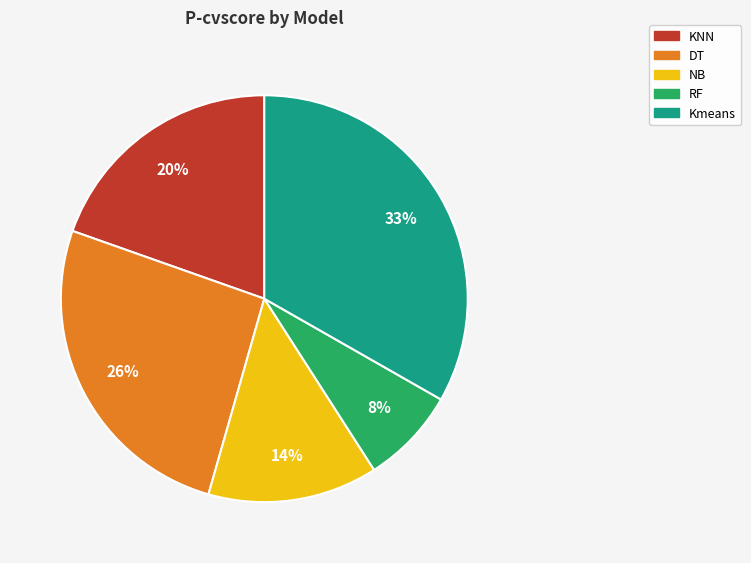

Is there any slice that represents more than half of the pie?

No